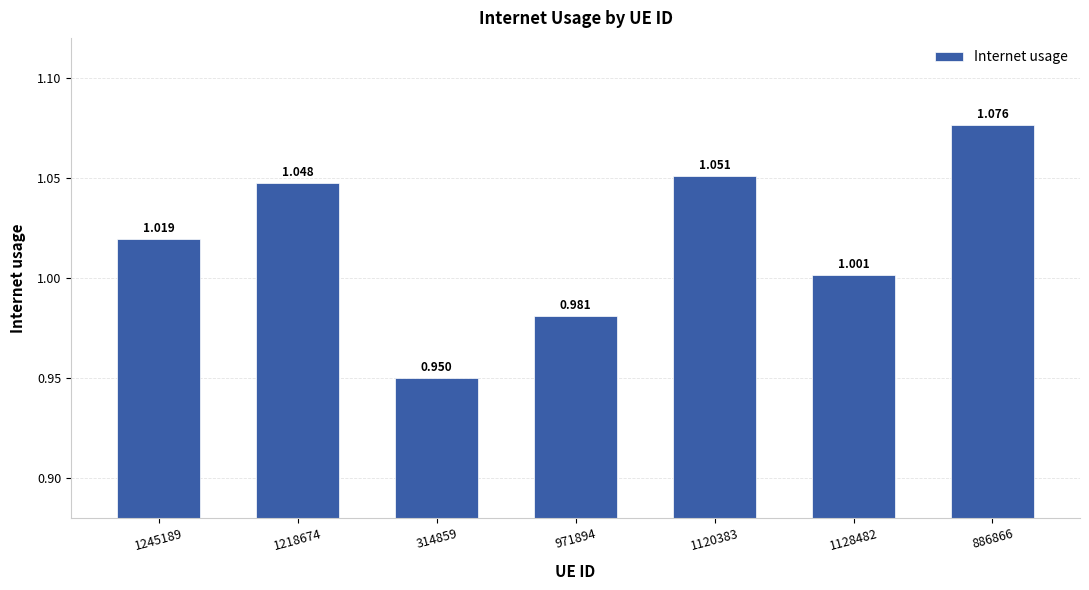

Is it true that the value at 1218674 is 1.0?

True